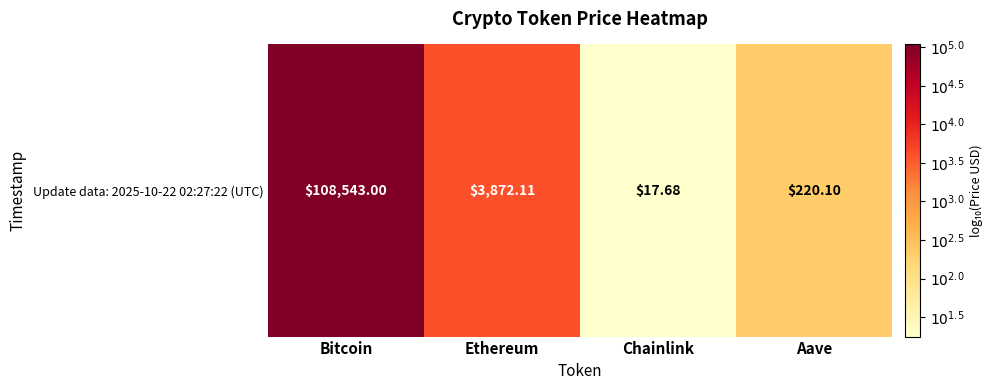

What is the average value?

3.1